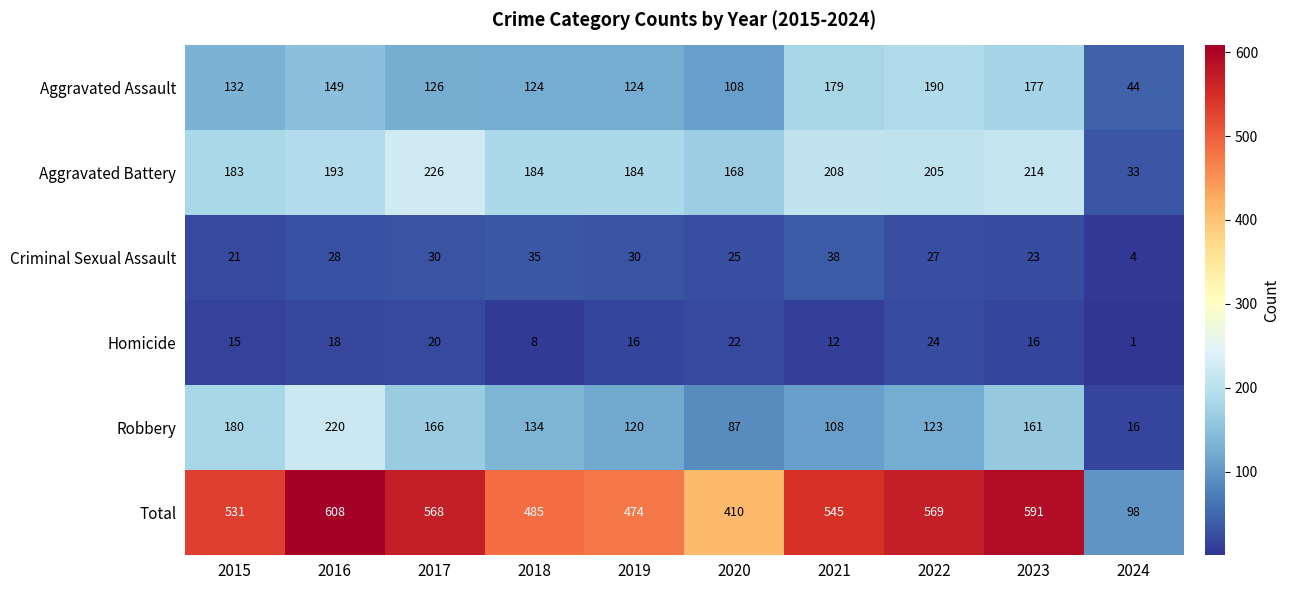

What is the sum of the Aggravated Assault values at 2017 and 2016?

275